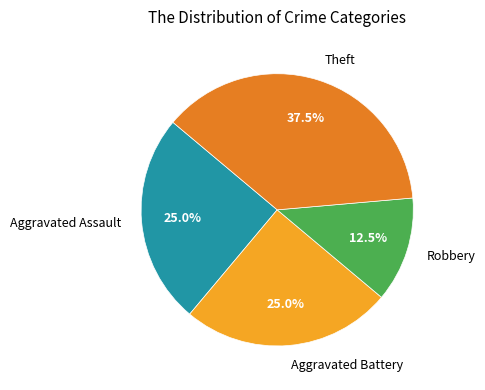

Approximately how many times larger is the value at Aggravated Battery compared to Aggravated Assault?

1.0